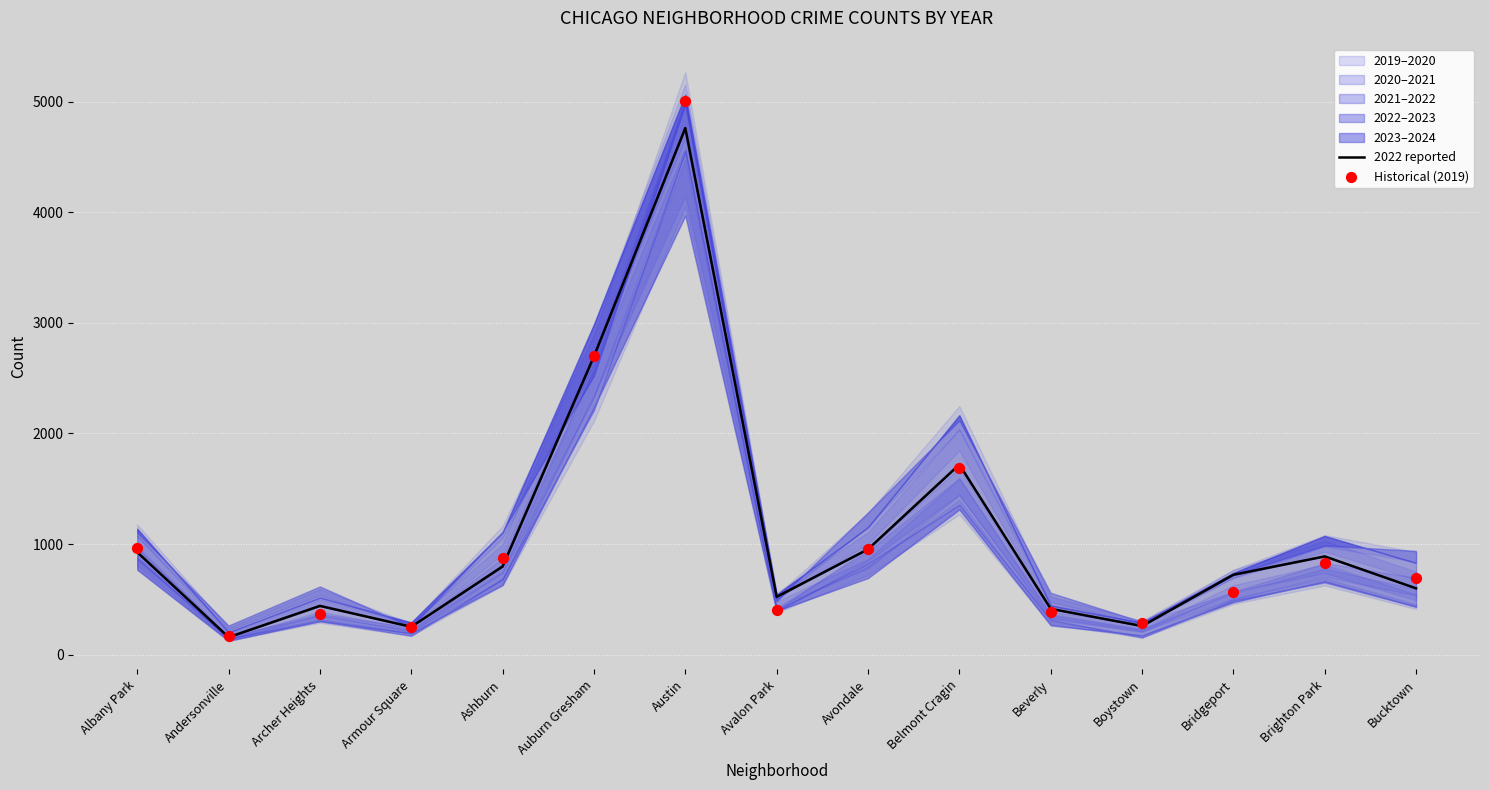

Which series has the largest total across all categories?

Historical (2019)